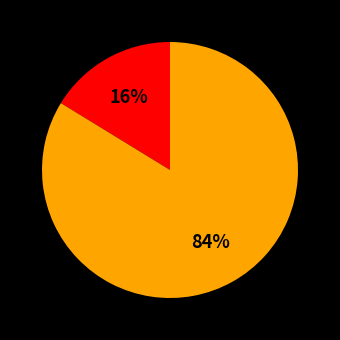

Does any single category account for the majority?

Yes